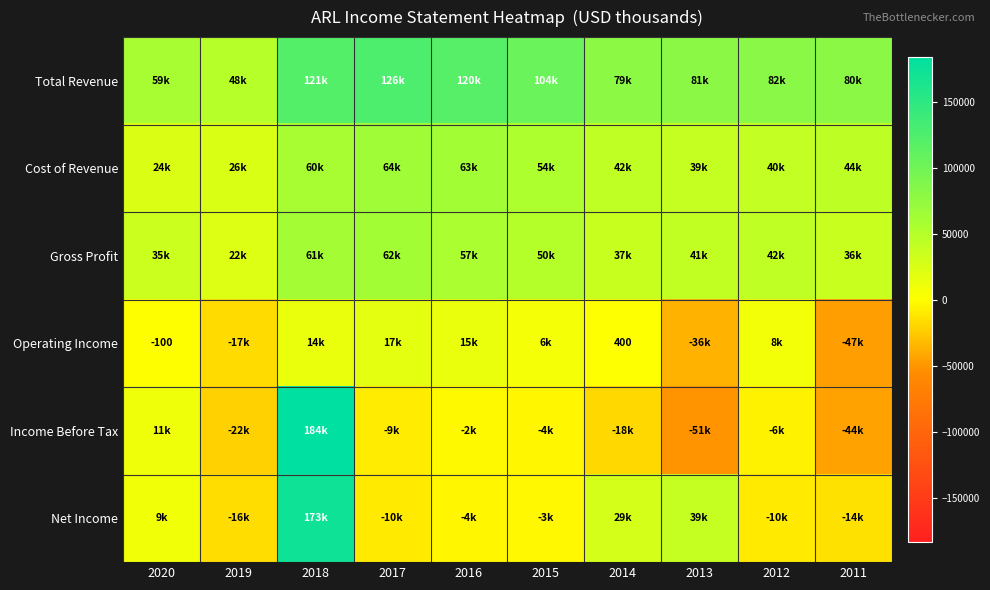

What is the minimum value shown in the chart?

-51400